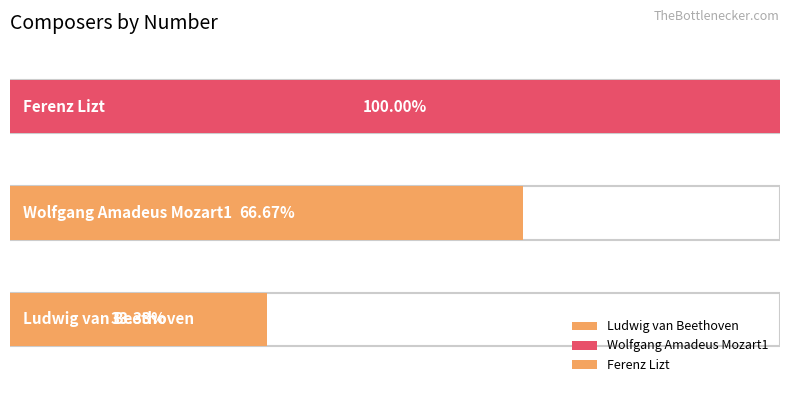

List the labels in order of value, smallest first.

Ludwig van Beethoven, Wolfgang Amadeus Mozart1, Ferenz Lizt